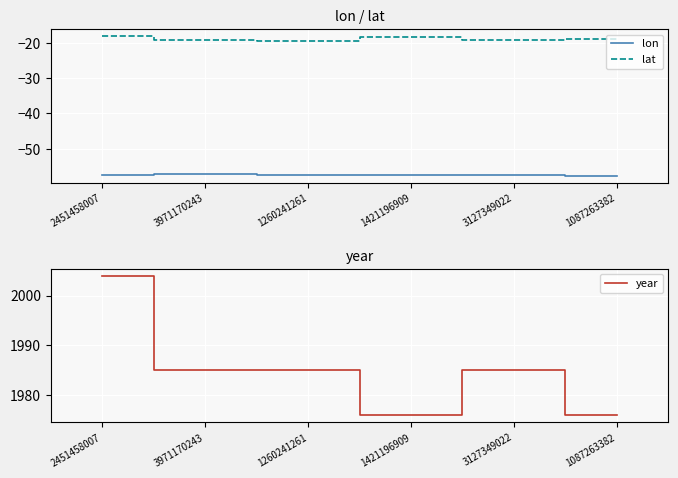

What are all the series names shown in the legend?

lon, lat, year